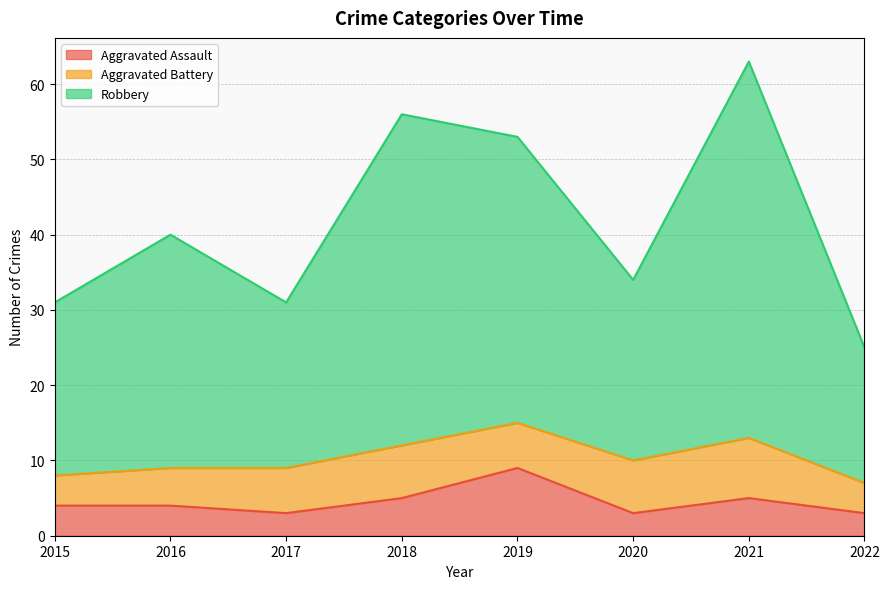

How many lines are shown in the chart?

3